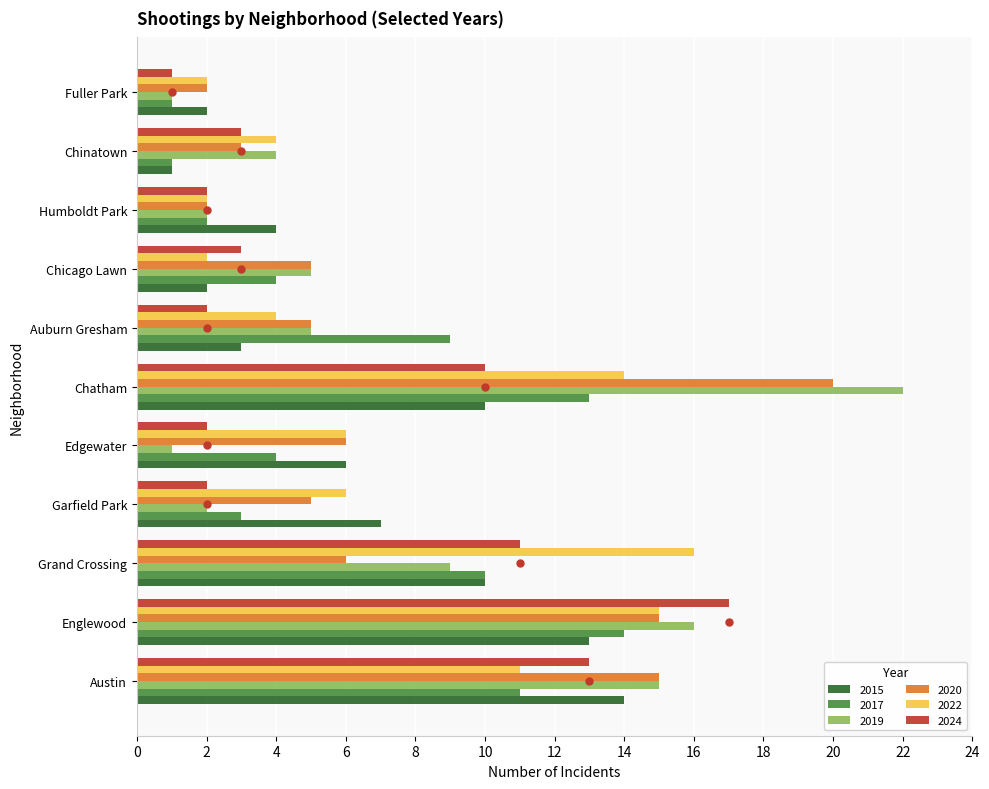

At Grand Crossing, list the series in order from smallest to largest.

2020, 2019, 2015, 2017, 2024, 2022